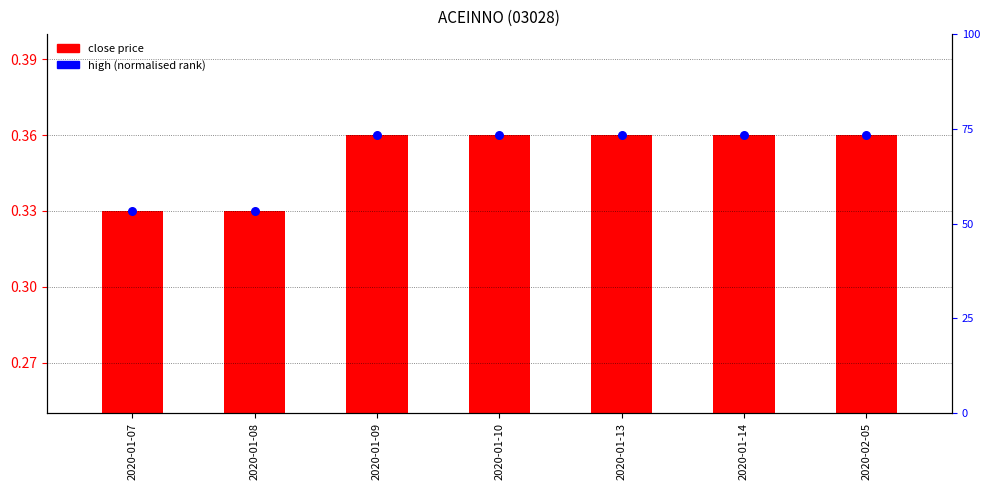

At which category is the sum across all series the highest?

2020-01-09